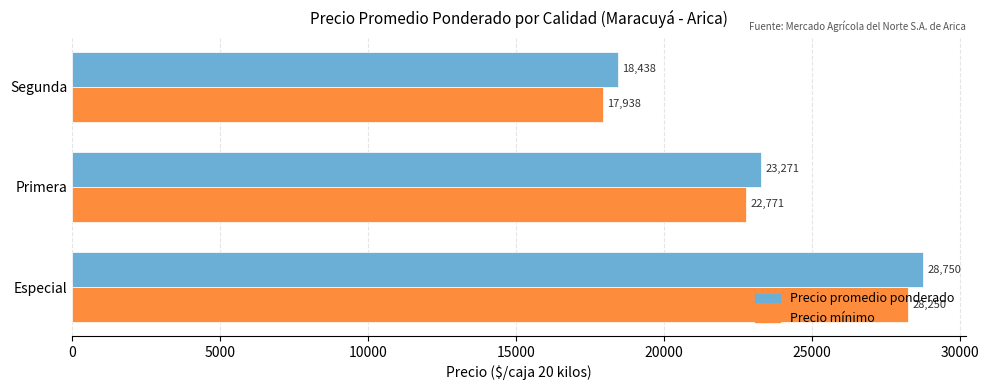

Count the Precio mínimo values in the range 17938 to 28250.

3